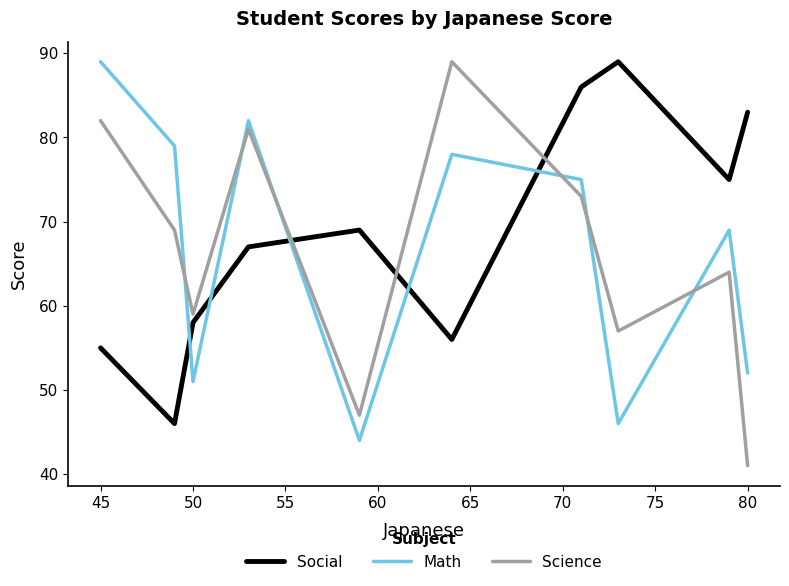

What is the minimum value for Social?

46